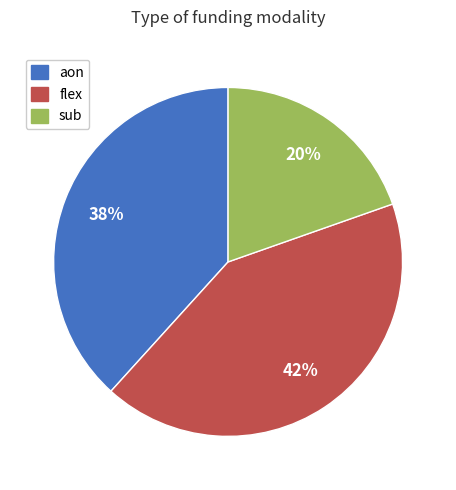

How many segments does this pie chart have?

3